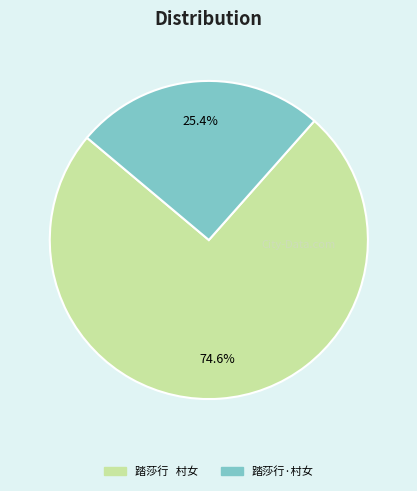

What is the ratio of the value at 踏莎行·村女 to the value at 踏莎行 村女?

0.3